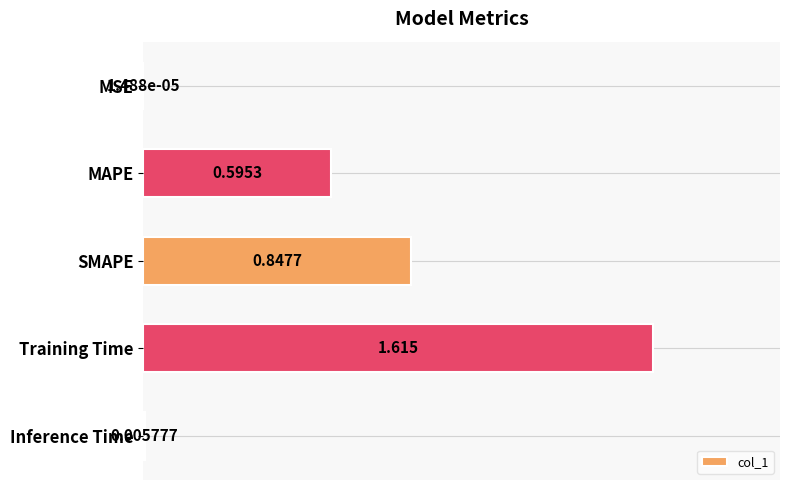

Where is the data nearest to the value 0?

MSE